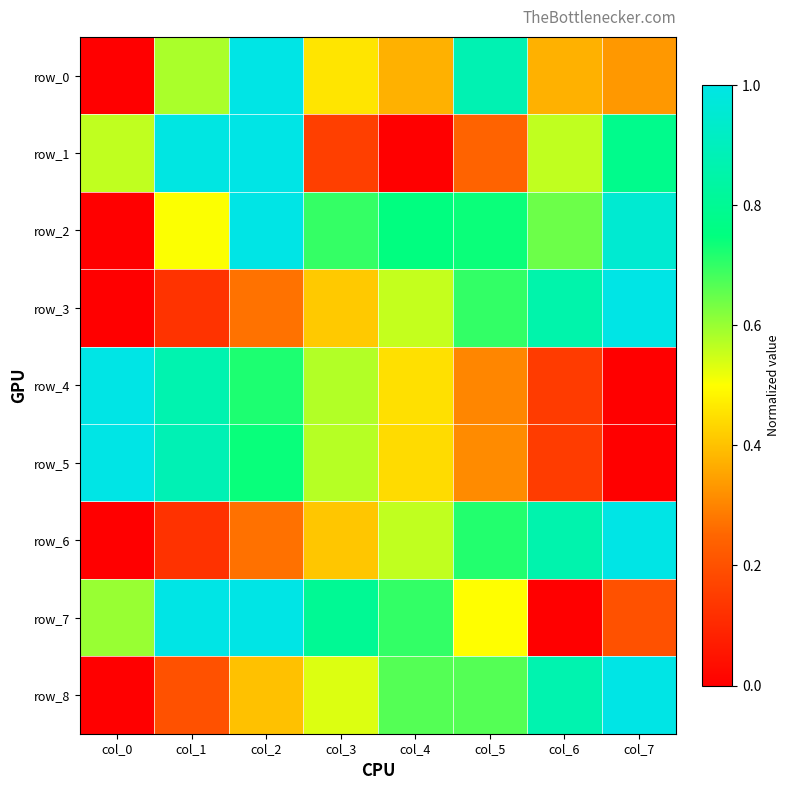

What is the sum of all row_2 values?

5.3